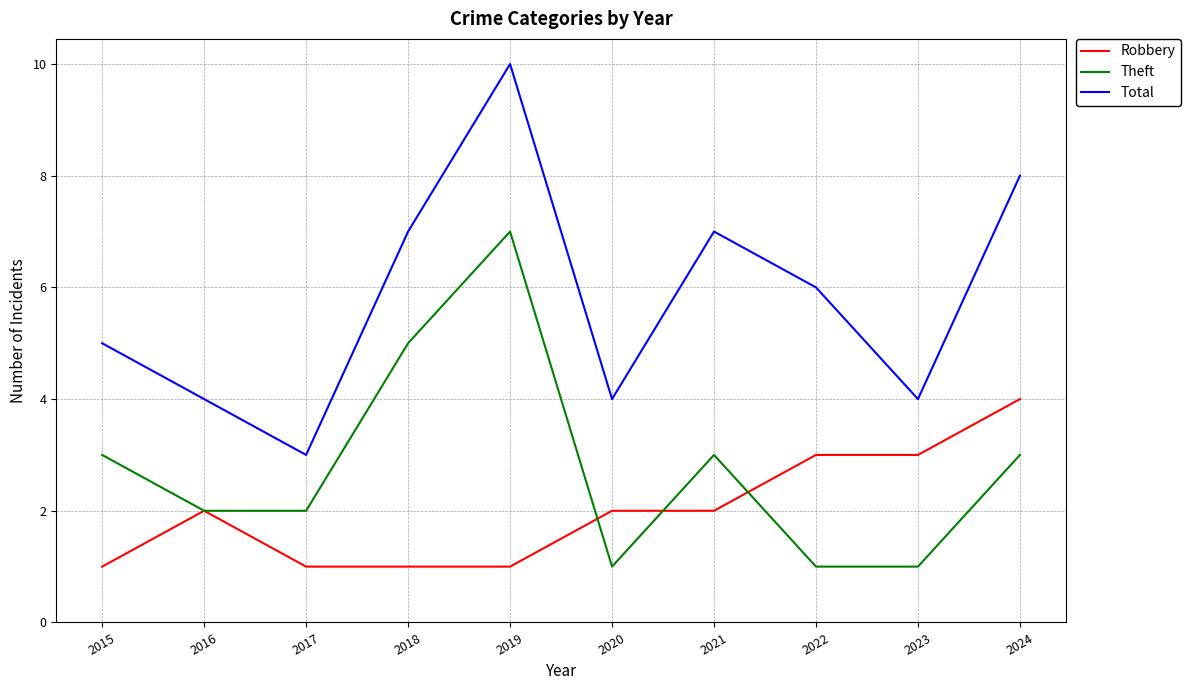

How many interior local peaks does the Total series have?

2